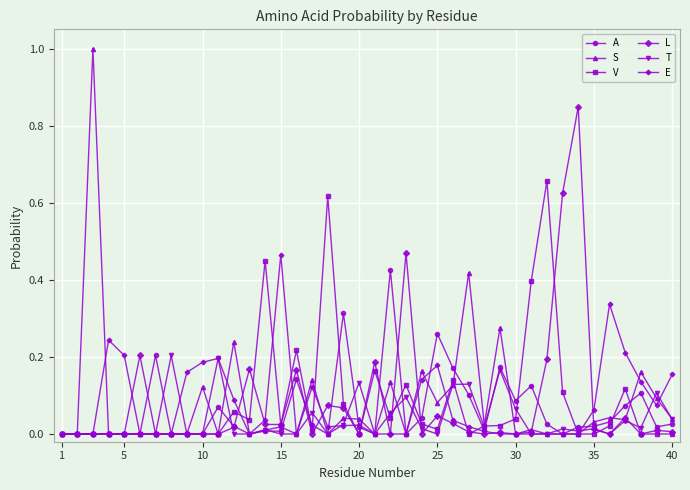

Is it true that S equals 0.0 at 10?

False